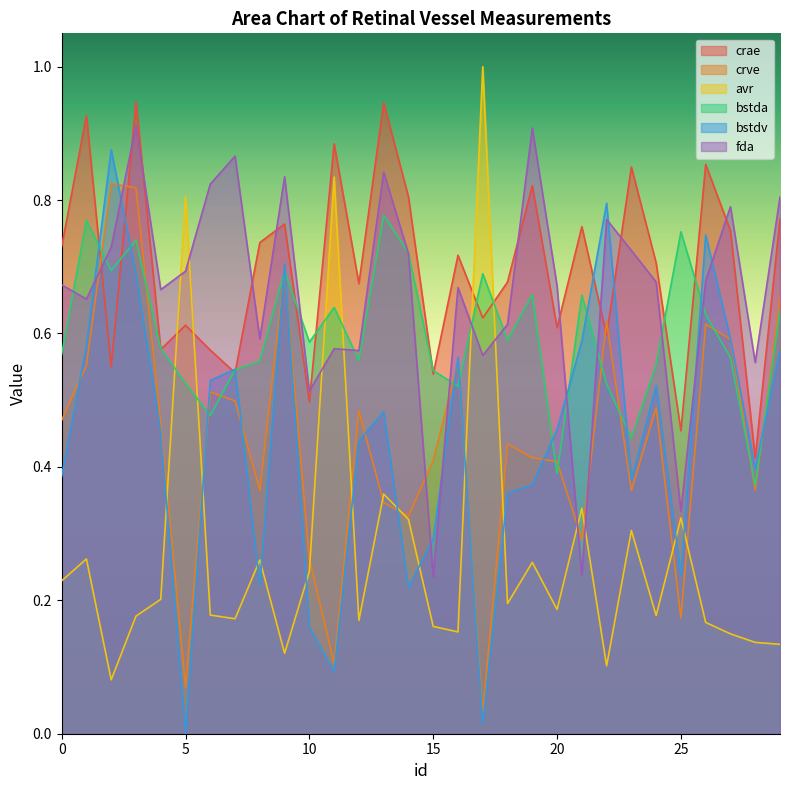

What is the average value of the fda series?

0.7